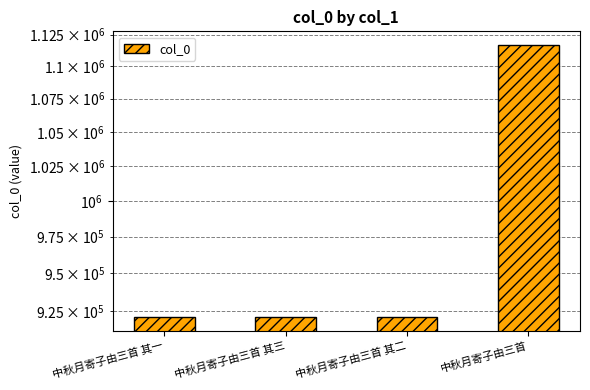

What is the difference between the second highest and minimum values?

2